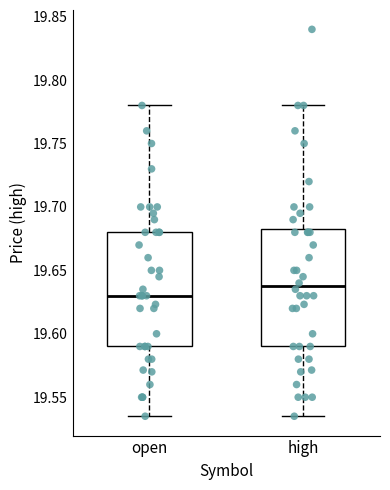

Which box has the lowest median line?

open